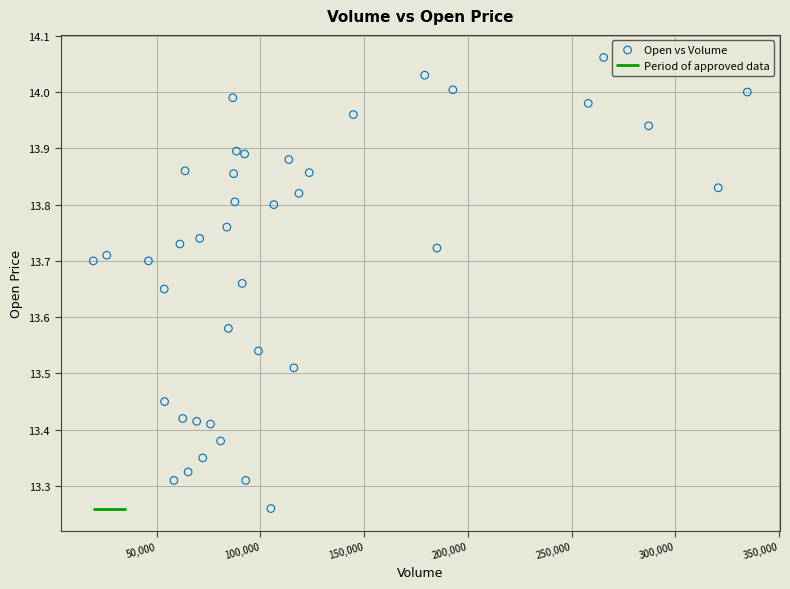

What is the range of X values (max minus min)?

315190.0